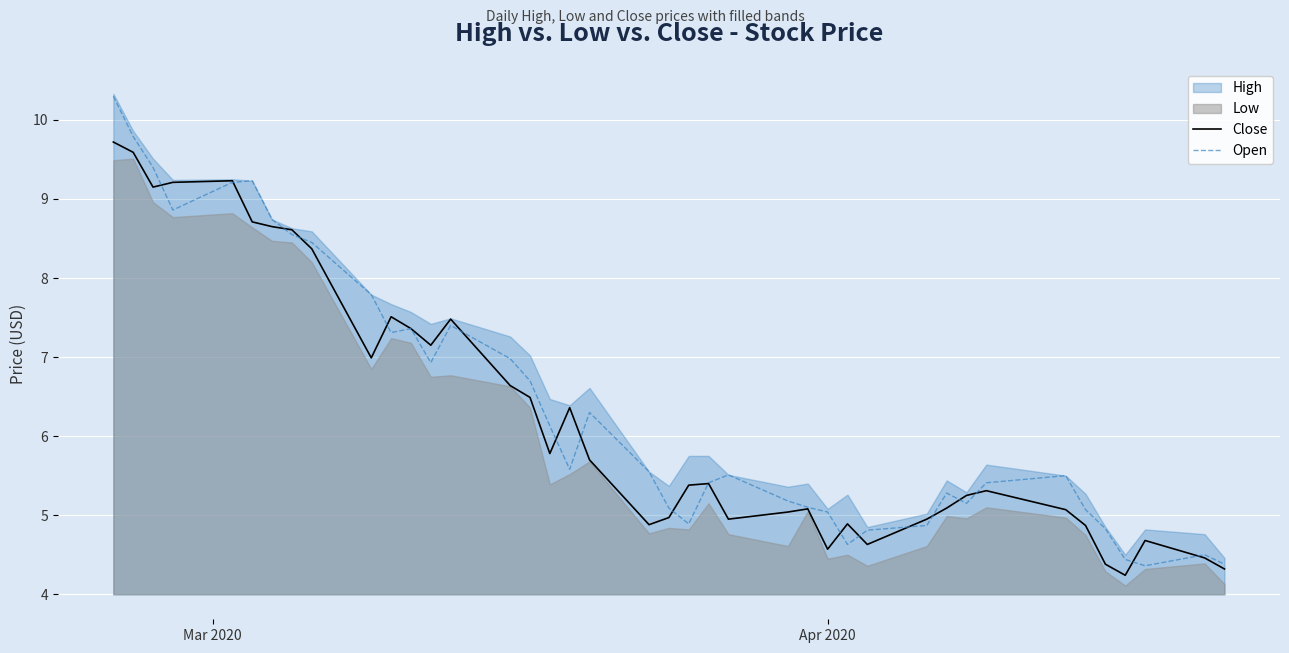

What is the sum of all Close values?

251.1